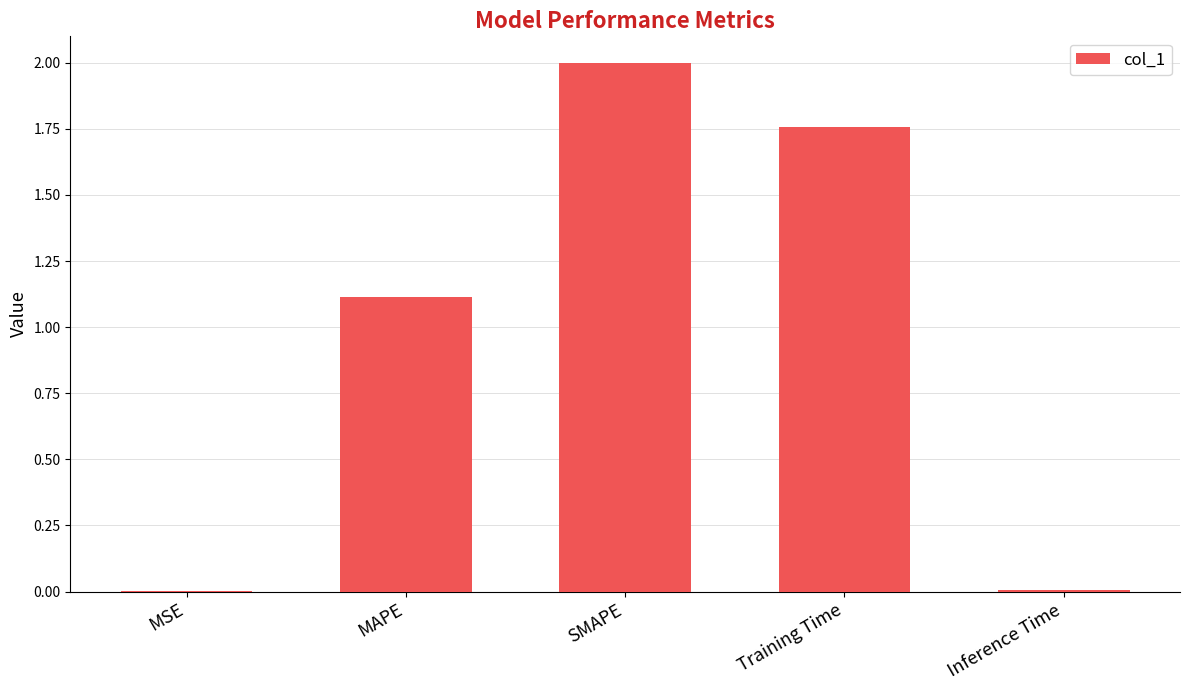

The chart shows a value of 1.1 at MAPE. True or false?

True